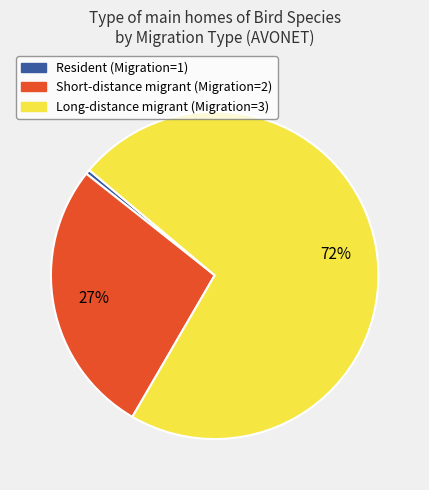

Rank the categories by value from highest to lowest.

Long-distance migrant (Migration=3), Short-distance migrant (Migration=2), Resident (Migration=1)